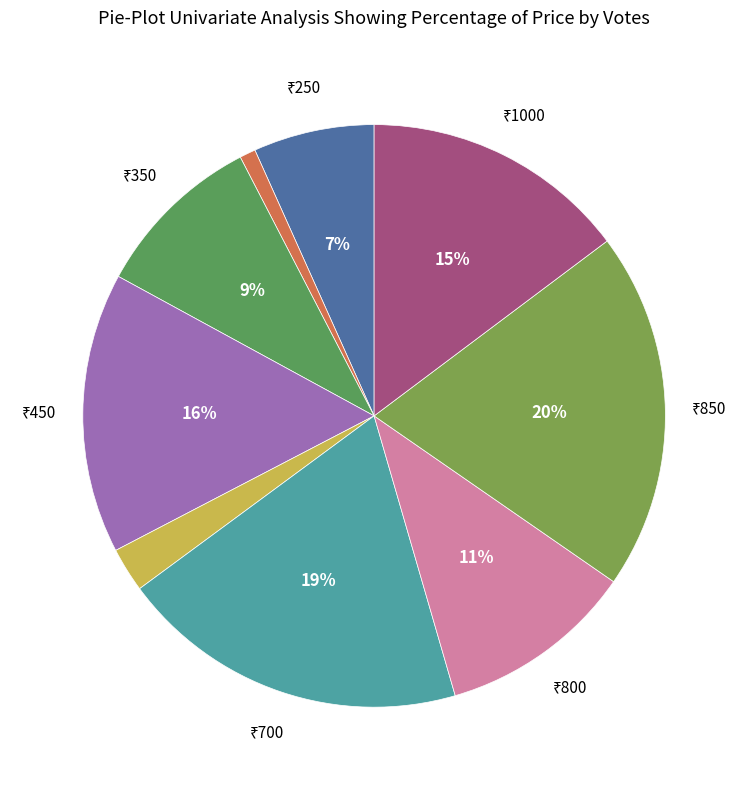

How many slices are in this pie chart?

9